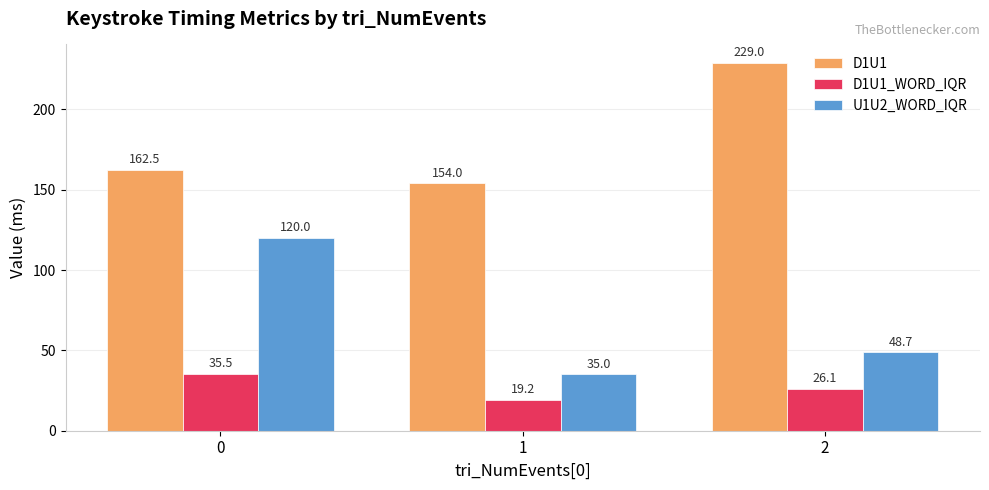

What is the sum of the D1U1_WORD_IQR values at 0 and 1?

54.7